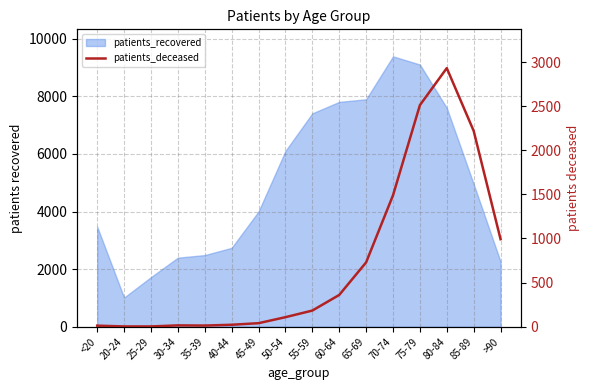

Does the chart display data point markers on the line(s)?

No